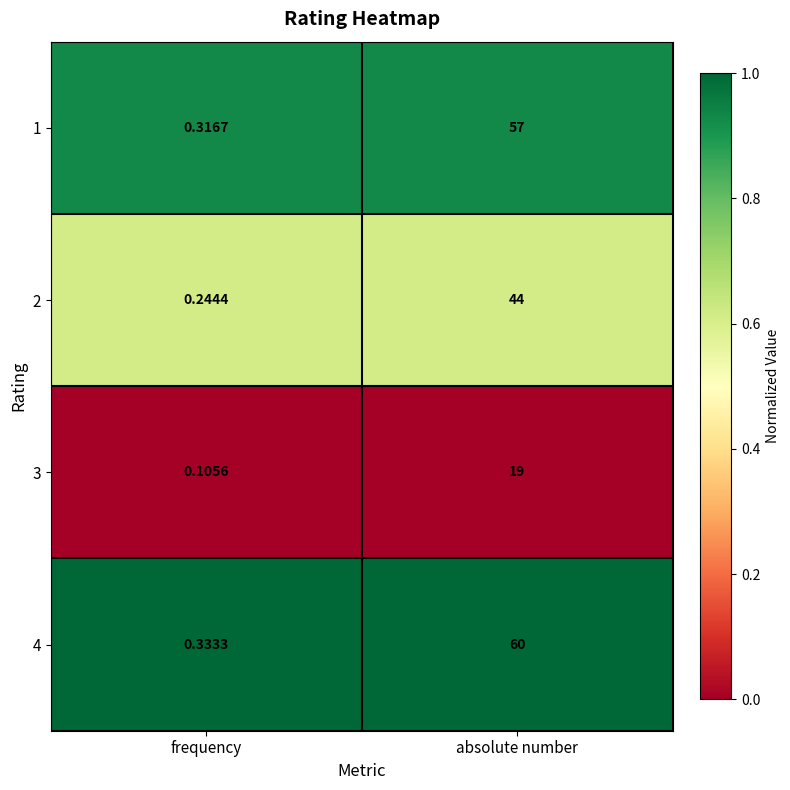

At which category does the chart reach its peak across all series?

absolute number